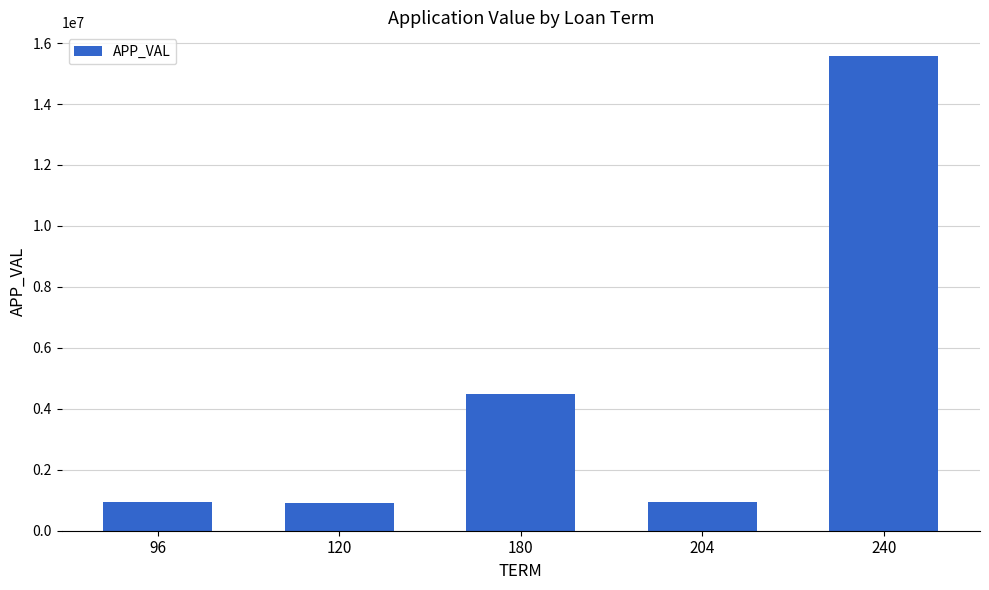

Which category has the highest value across all series?

240